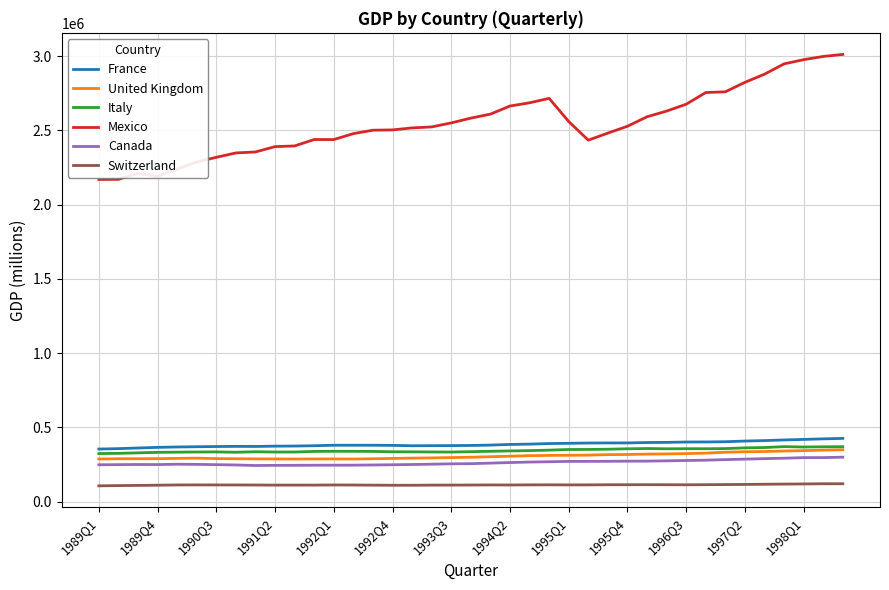

Which series has the largest total across all categories?

Mexico